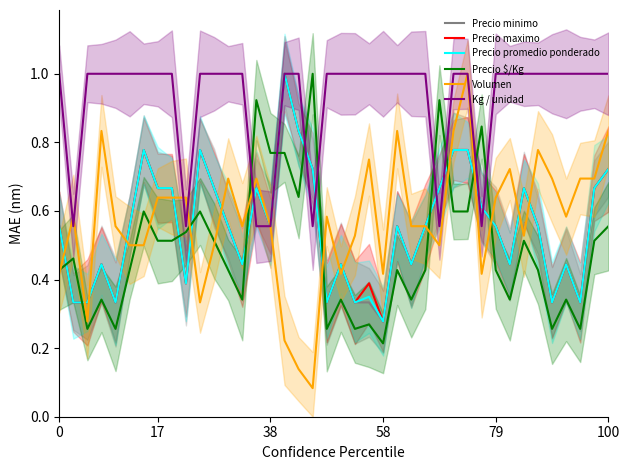

At which category is the sum across all series the highest?

16